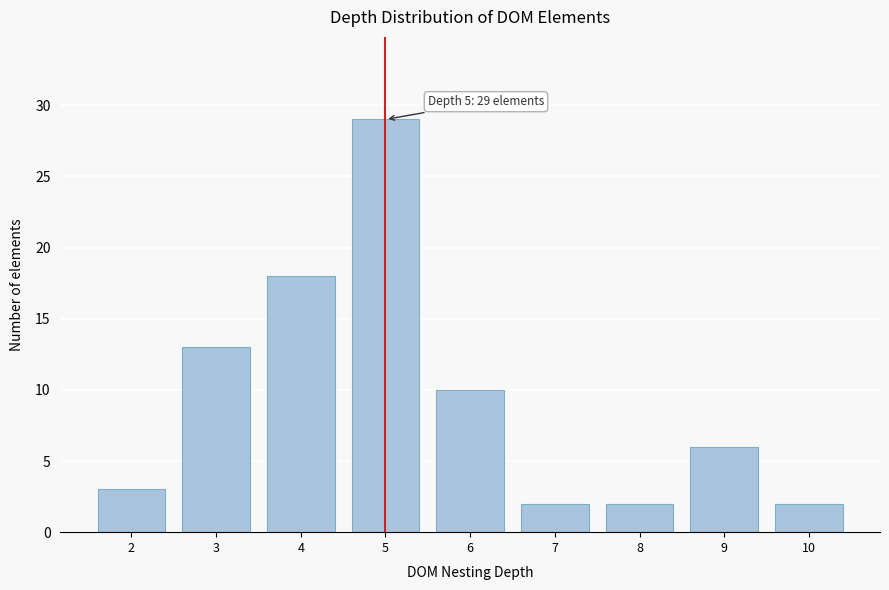

Reading left to right, transcribe all the data shown in this chart.

2=3	3=13	4=18	5=29	6=10	7=2	8=2	9=6	10=2